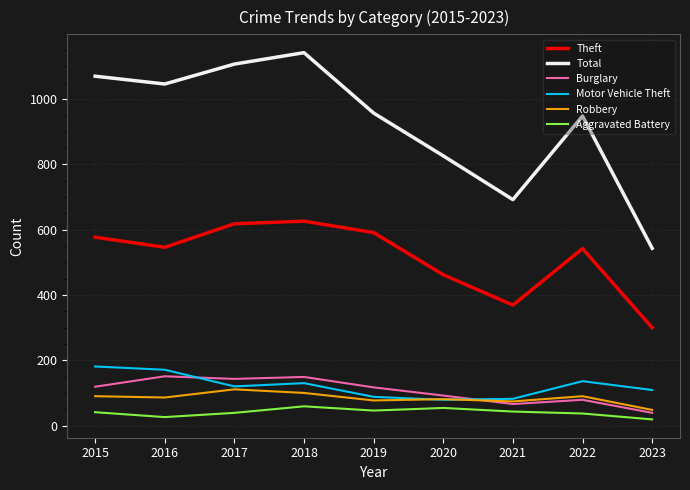

Where is Total nearest to the value 842?

2020